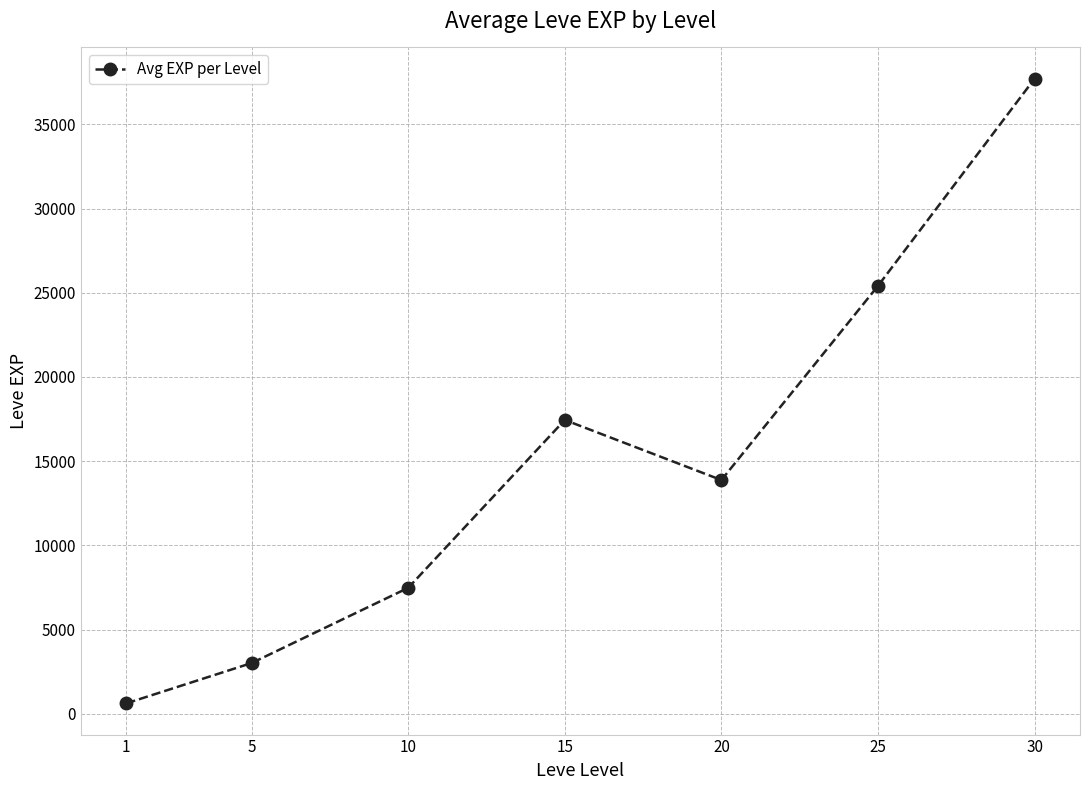

Where does the data first go above 13876?

15